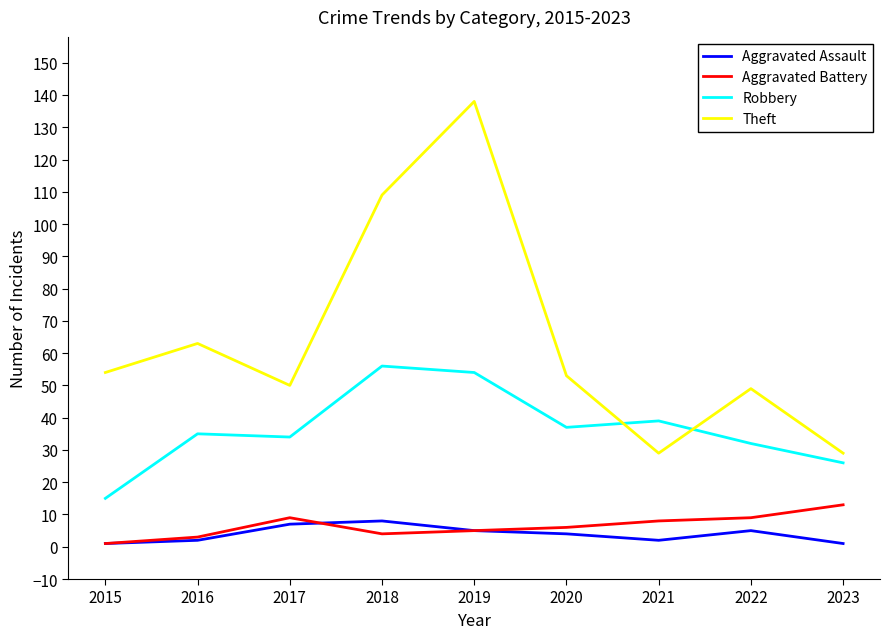

How many Aggravated Assault values are between 2 and 5?

5